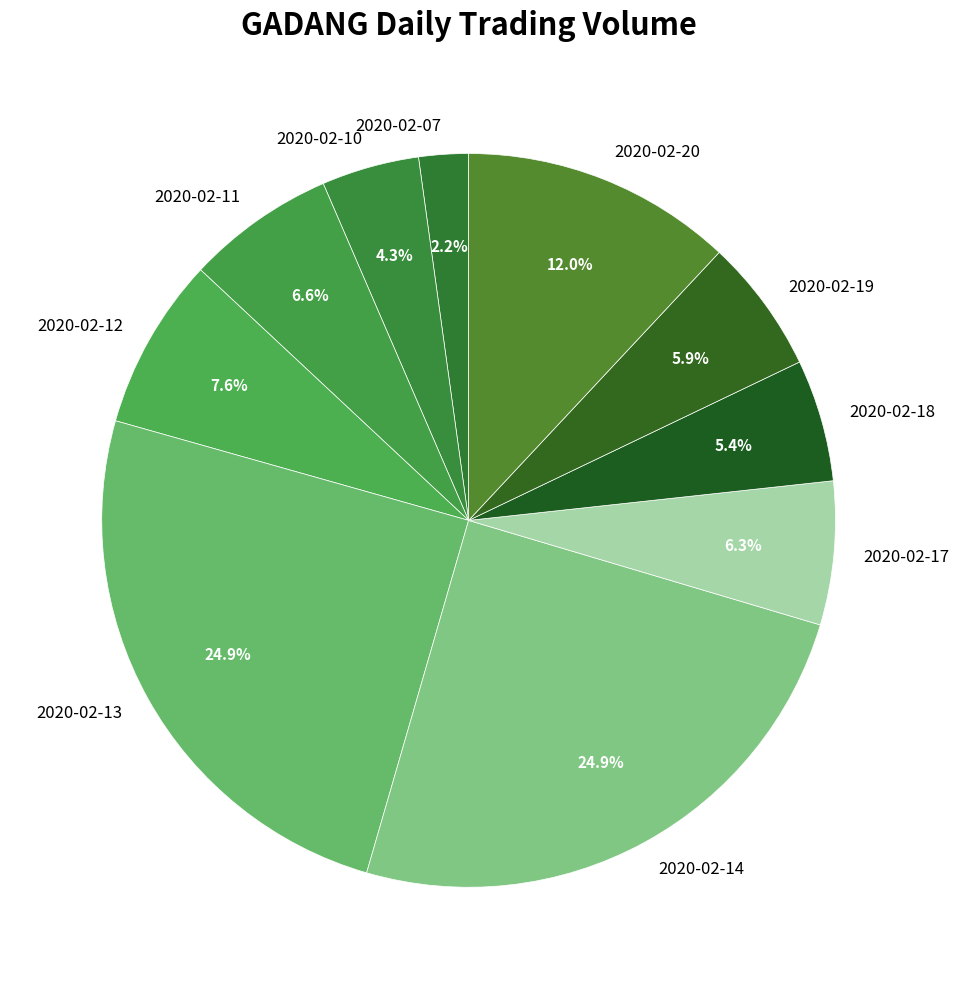

Is it true that 2020-02-14 is 25% of the pie?

True